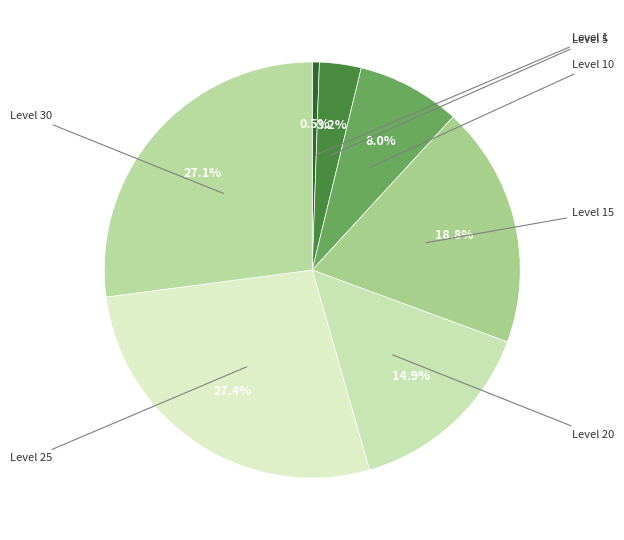

To the nearest percent, what is the average slice percentage?

14%